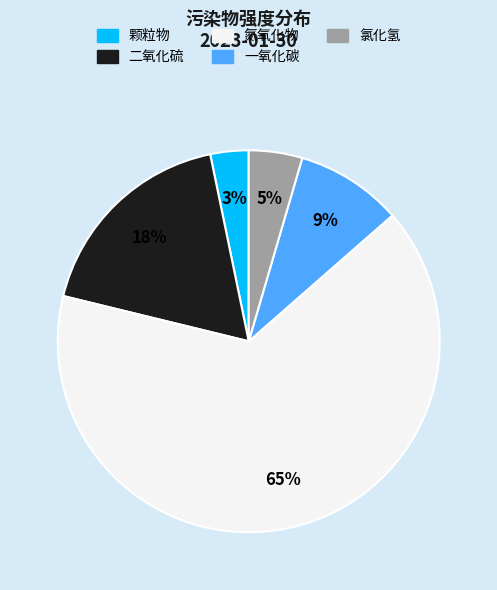

Which category has the smallest portion of the pie?

颗粒物